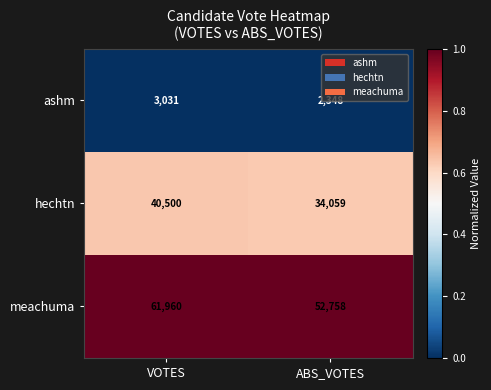

Is it true that hechtn equals 34059 at ABS_VOTES?

True